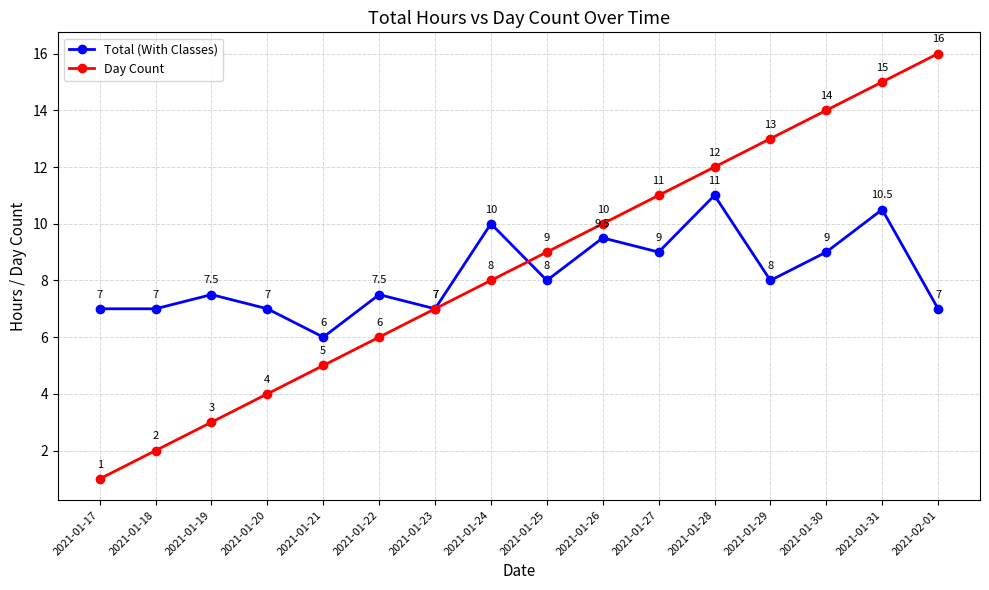

Rank the series by their maximum value, from highest to lowest.

Day Count, Total (With Classes)